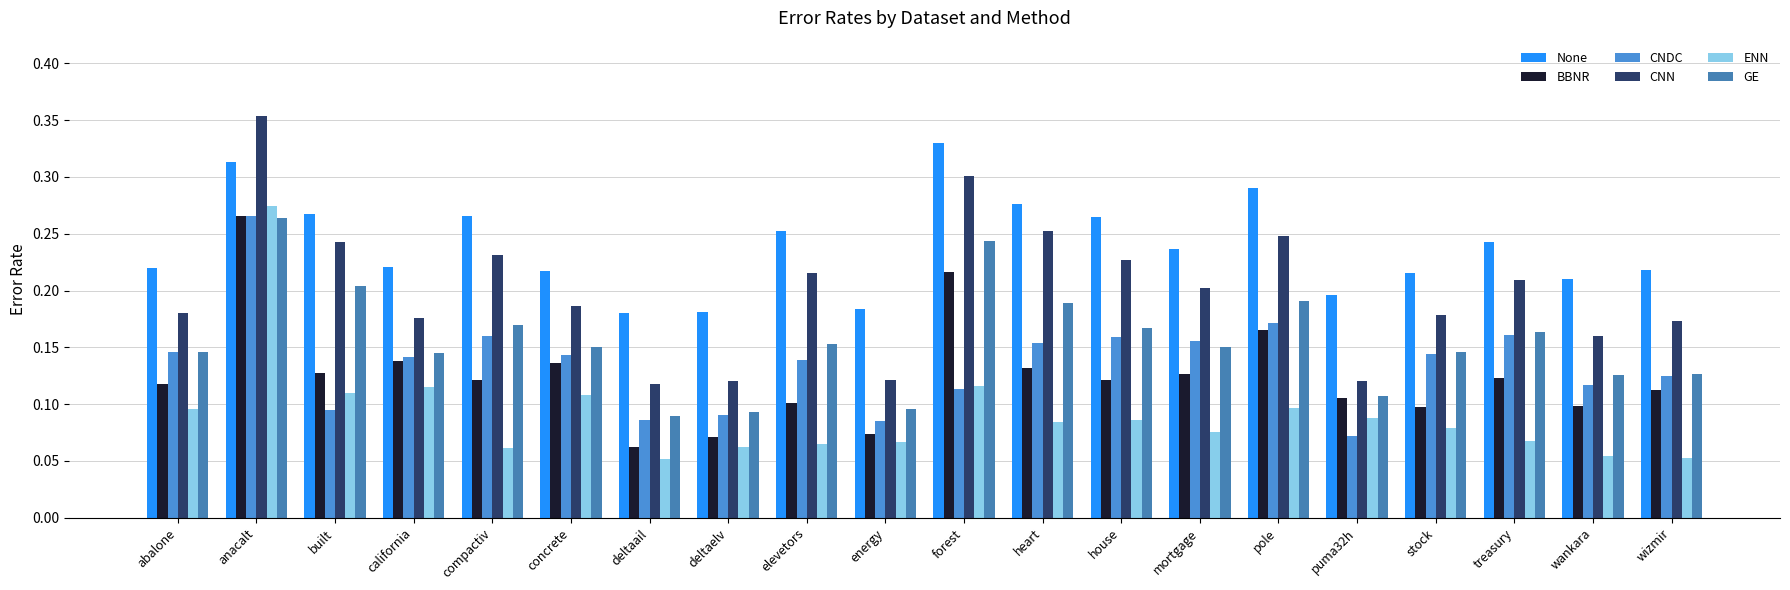

Reading right to left, list all the values displayed in this chart.

None: 0.2	0.2	0.2	0.2	0.2	0.3	0.2	0.3	0.3	0.3	0.2	0.3	0.2	0.2	0.2	0.3	0.2	0.3	0.3	0.2
BBNR: 0.1	0.1	0.1	0.1	0.1	0.2	0.1	0.1	0.1	0.2	0.1	0.1	0.1	0.1	0.1	0.1	0.1	0.1	0.3	0.1
CNDC: 0.1	0.1	0.2	0.1	0.1	0.2	0.2	0.2	0.2	0.1	0.1	0.1	0.1	0.1	0.1	0.2	0.1	0.1	0.3	0.1
CNN: 0.2	0.2	0.2	0.2	0.1	0.2	0.2	0.2	0.3	0.3	0.1	0.2	0.1	0.1	0.2	0.2	0.2	0.2	0.4	0.2
ENN: 0.1	0.1	0.1	0.1	0.1	0.1	0.1	0.1	0.1	0.1	0.1	0.1	0.1	0.1	0.1	0.1	0.1	0.1	0.3	0.1
GE: 0.1	0.1	0.2	0.1	0.1	0.2	0.2	0.2	0.2	0.2	0.1	0.2	0.1	0.1	0.1	0.2	0.1	0.2	0.3	0.1